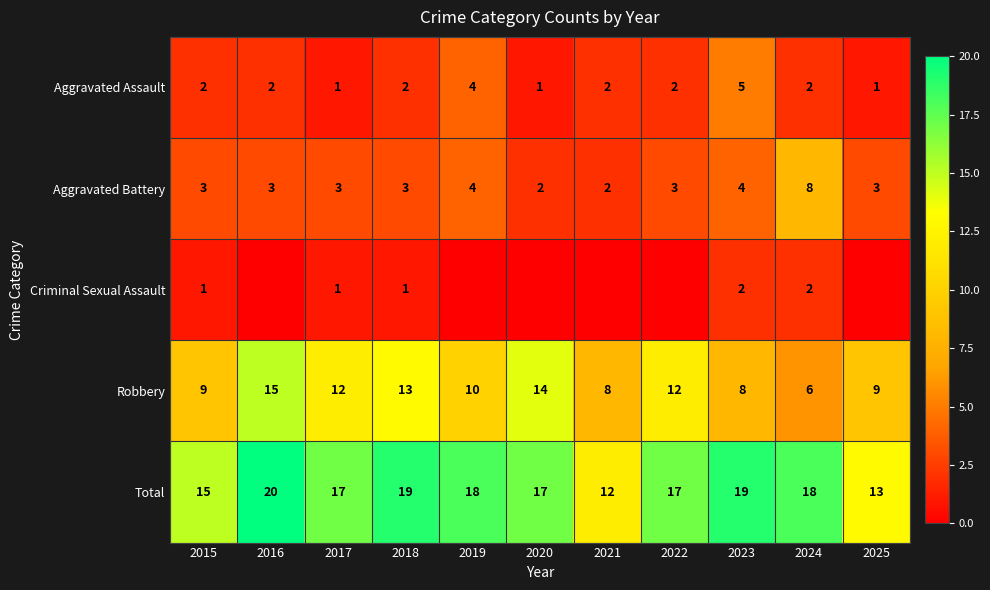

What is the approximate value of Aggravated Battery at 2017?

3